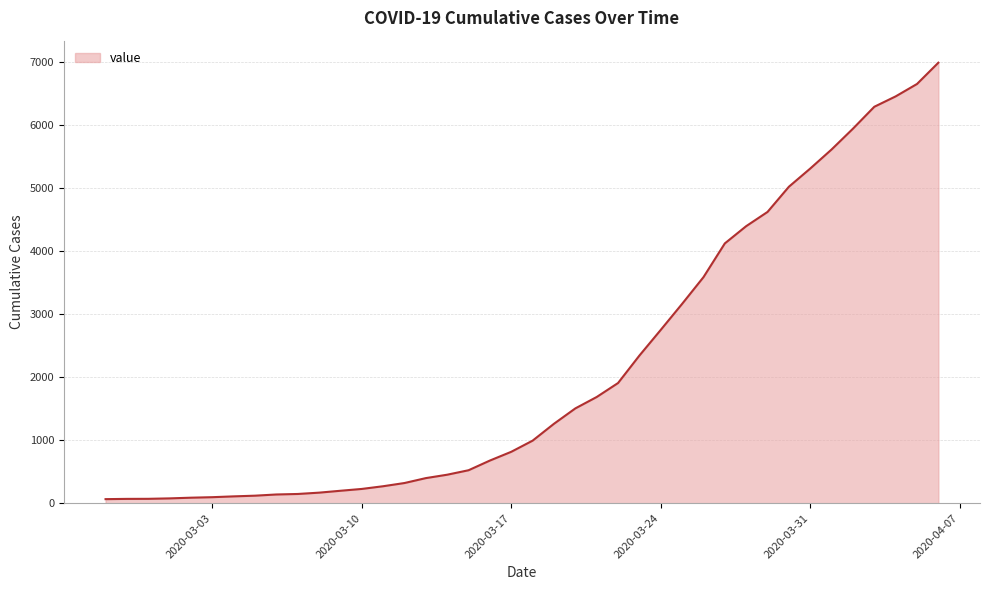

What is the difference between the second highest and second lowest values?

6589